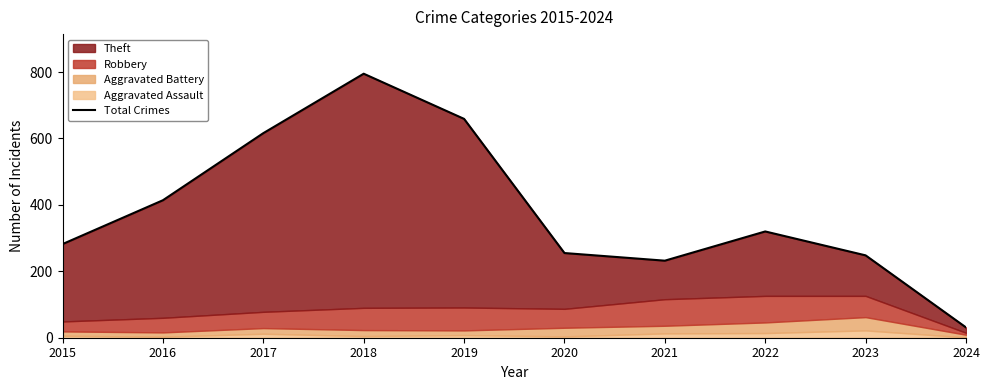

Is it true that the value at 2016 is 414?

True